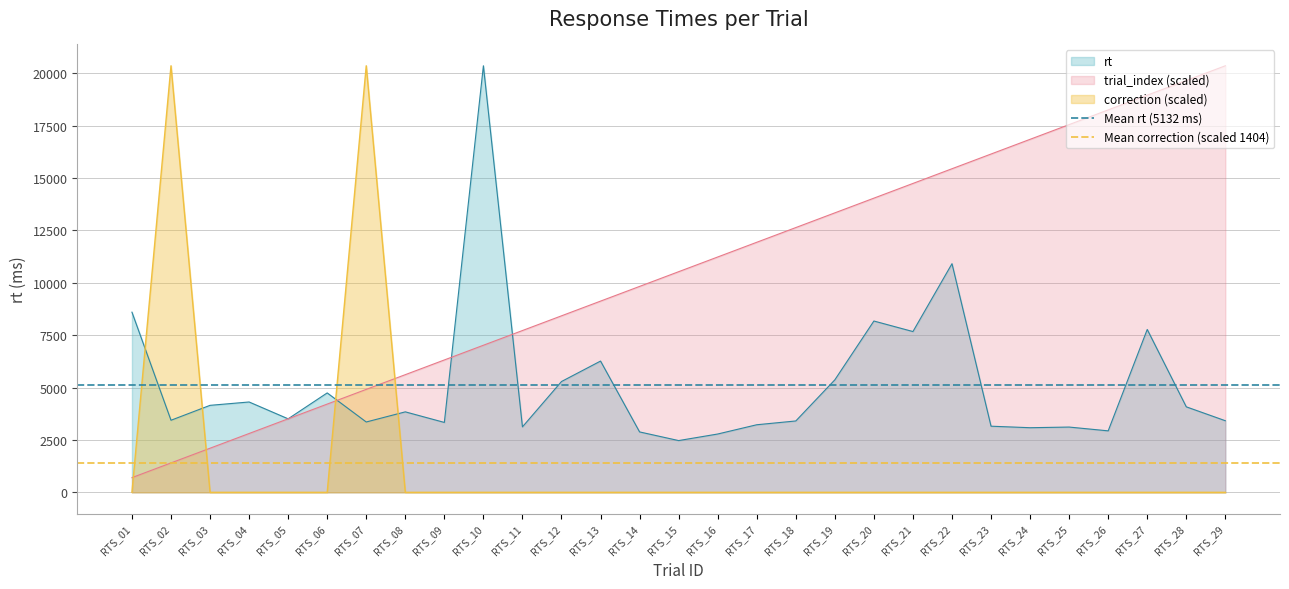

True or false: Mean correction (scaled 1404) has a value of 1404.3 at RTS_01.

True